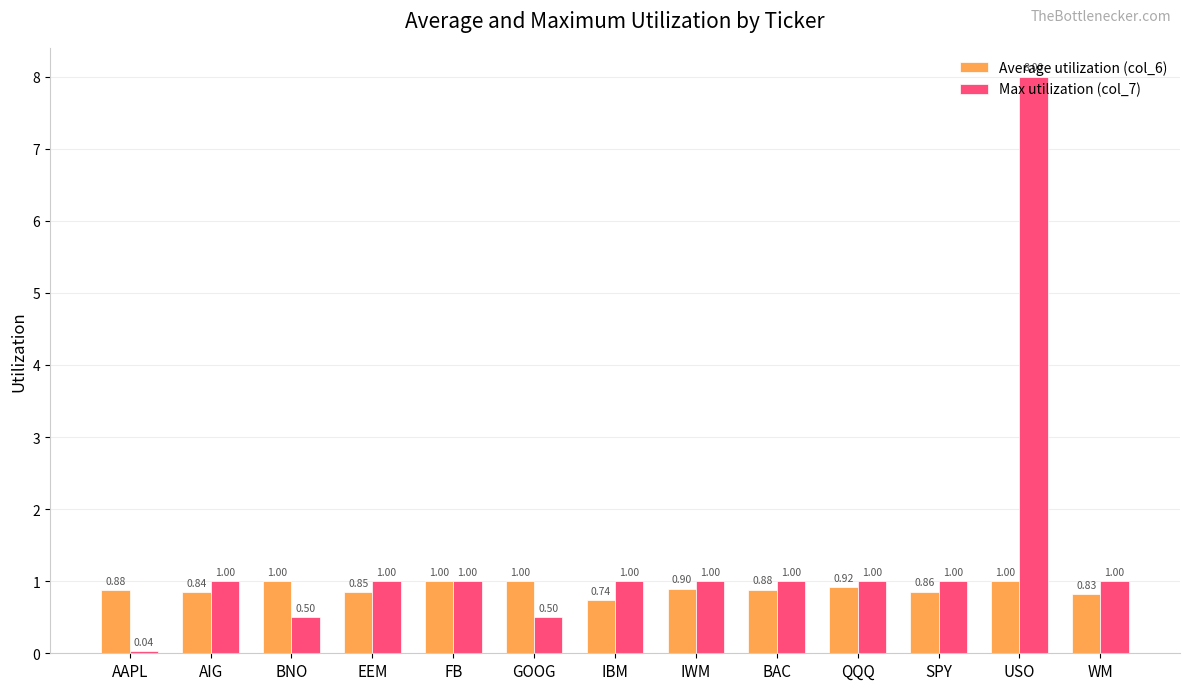

Count the number of categories in the chart.

13